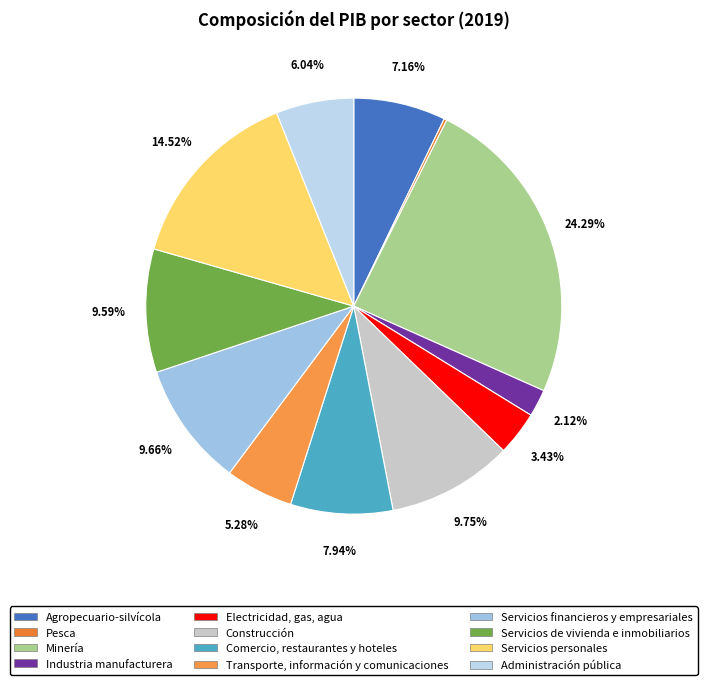

Which category has the smallest portion of the pie?

Pesca